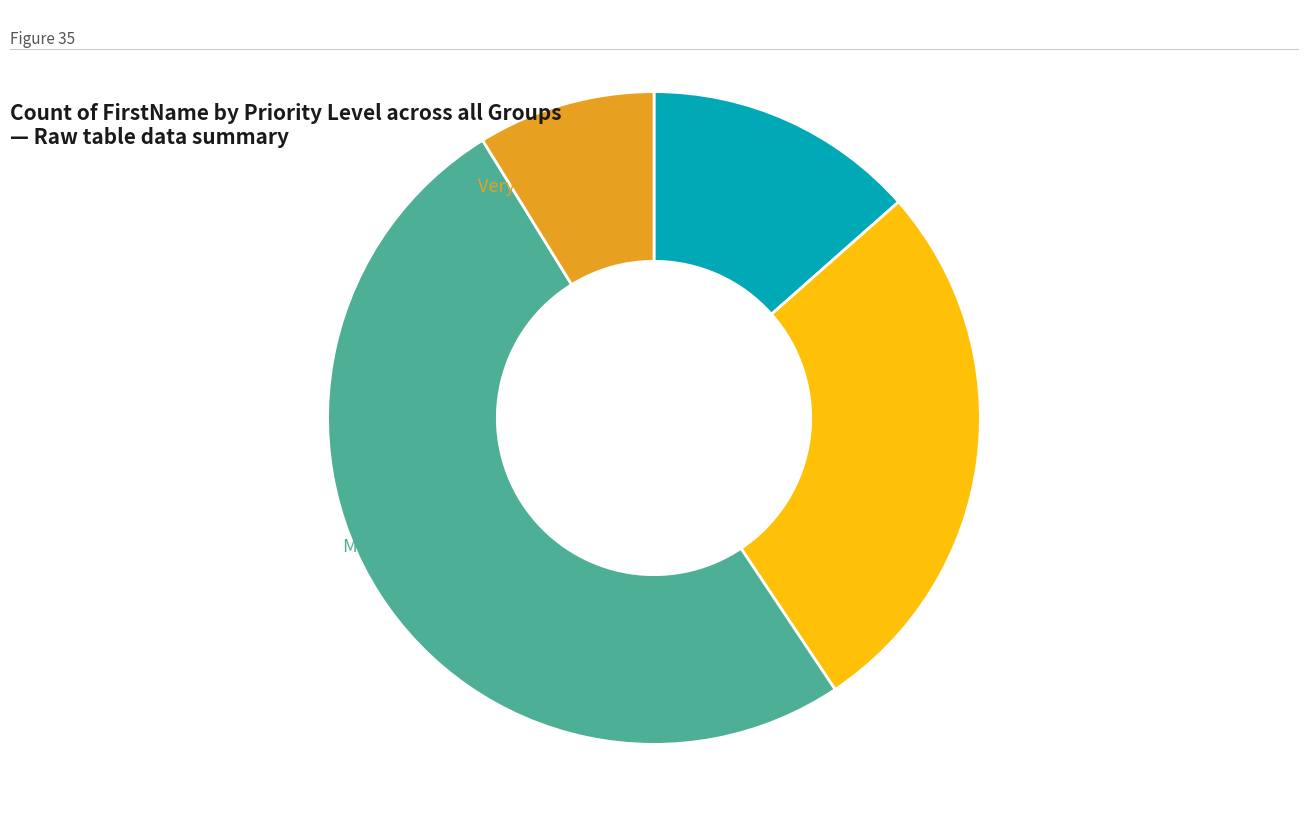

Combined, do Low and High account for over 50%?

No